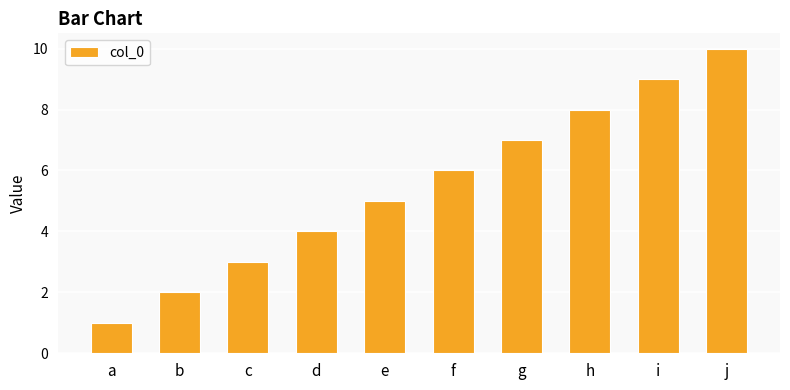

Reading right to left, what are all the values shown in this chart?

j=10	i=9	h=8	g=7	f=6	e=5	d=4	c=3	b=2	a=1